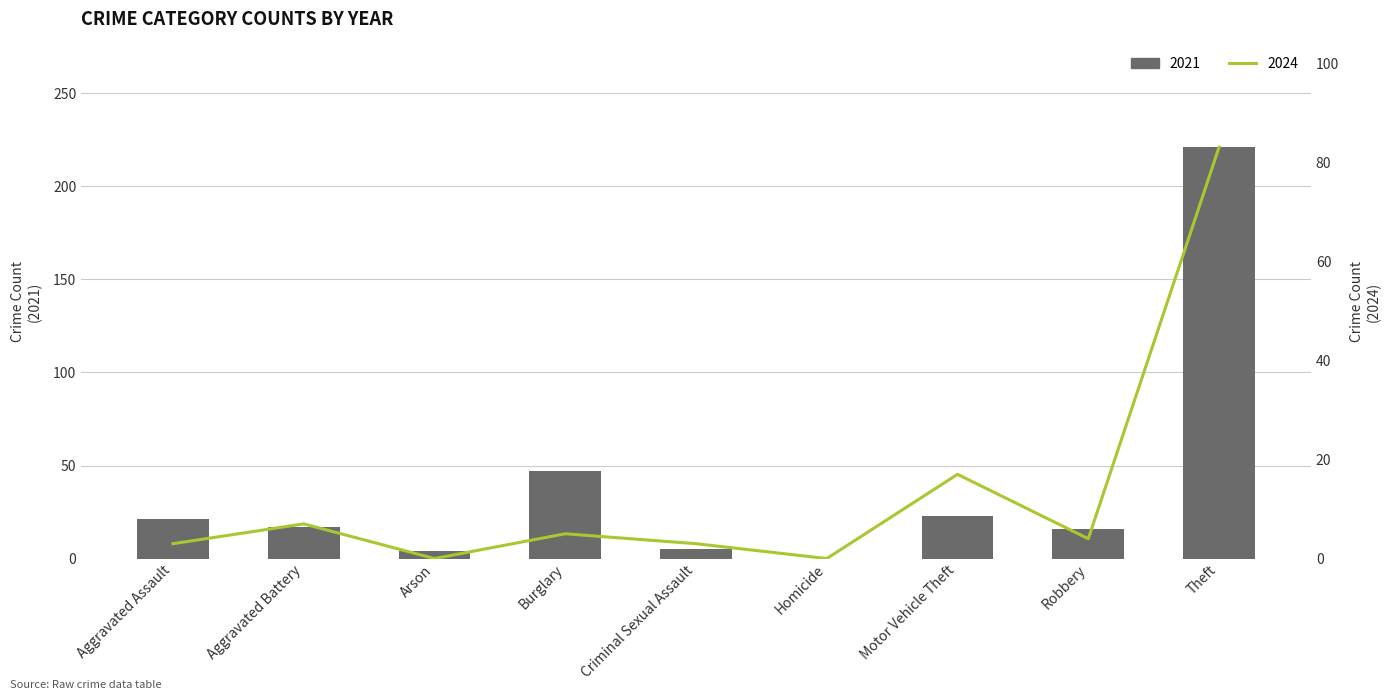

List the series in order of their overall mean, highest first.

2021, 2024